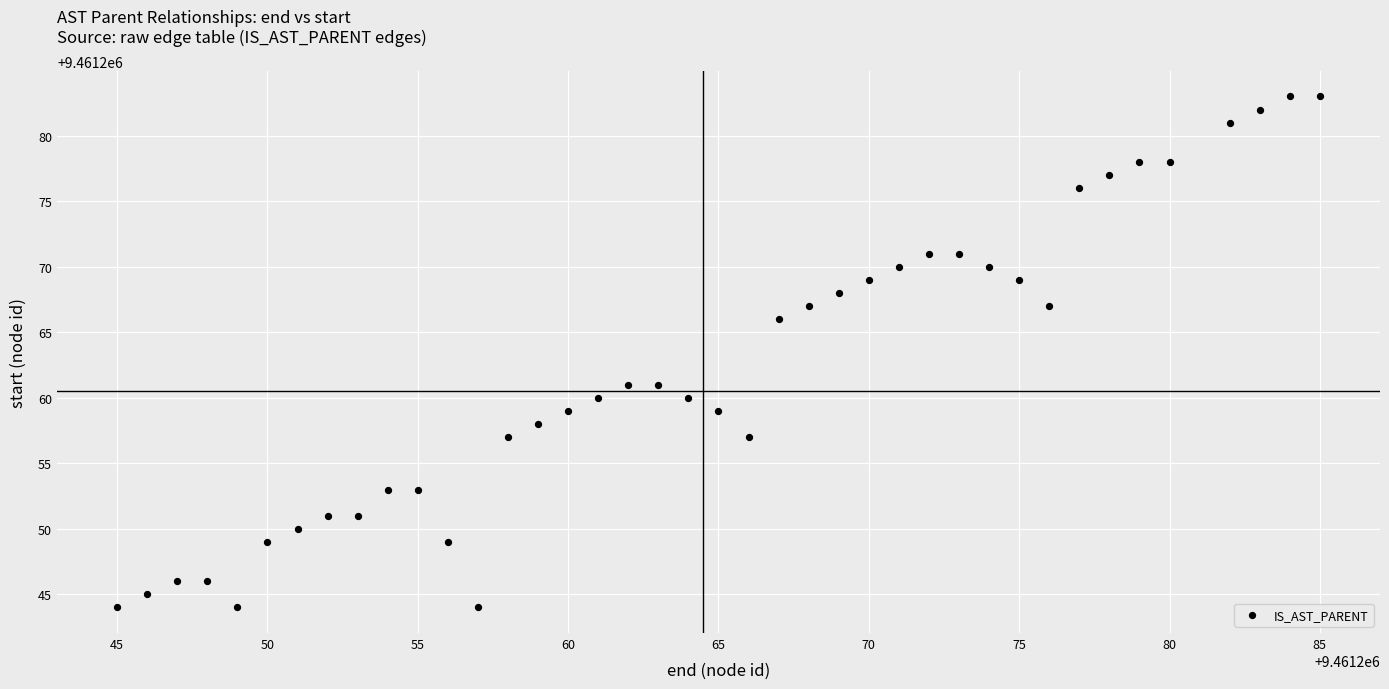

What is the range of Y values (max minus min)?

39